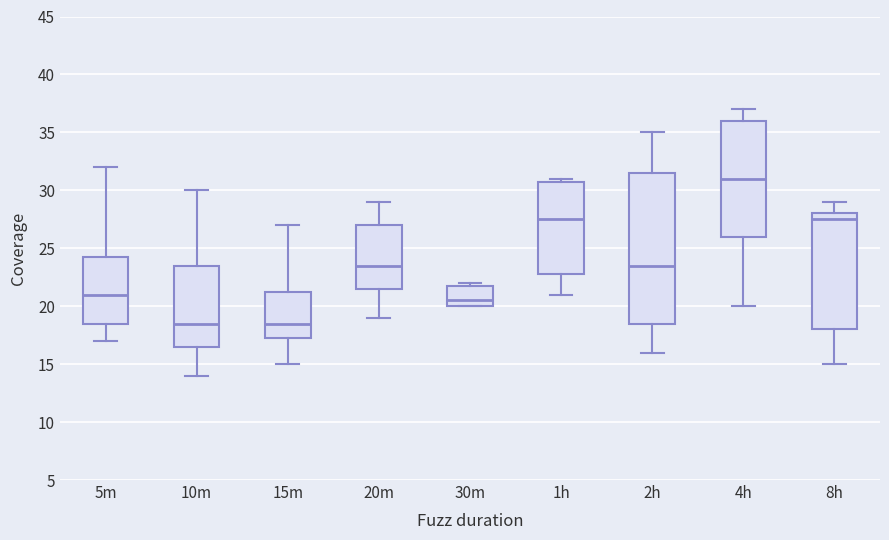

Reading left to right, read every box against the y-axis: the position of its median line, the range the box covers, and the ends of its whiskers. The values are not printed on the chart, so give them approximately, as read against the axis.

5m: median 21.0, box 18.5 to 24.5, whiskers 17.0 to 32.0
10m: median 18.5, box 16.5 to 23.5, whiskers 14.0 to 30.0
15m: median 18.5, box 17.5 to 21.5, whiskers 15.0 to 27.0
20m: median 23.5, box 21.5 to 27.0, whiskers 19.0 to 29.0
30m: median 20.5, box 20.0 to 22.0, whiskers 20.0 to 22.0 (just above the box's upper edge)
1h: median 27.5, box 23.0 to 31.0, whiskers 21.0 to 31.0 (just above the box's upper edge)
2h: median 23.5, box 18.5 to 31.5, whiskers 16.0 to 35.0
4h: median 31.0, box 26.0 to 36.0, whiskers 20.0 to 37.0
8h: median 27.5, box 18.0 to 28.0, whiskers 15.0 to 29.0